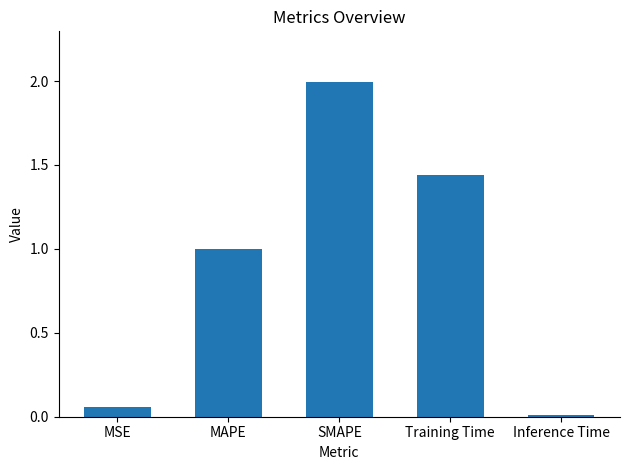

What is the sum of all values?

4.5